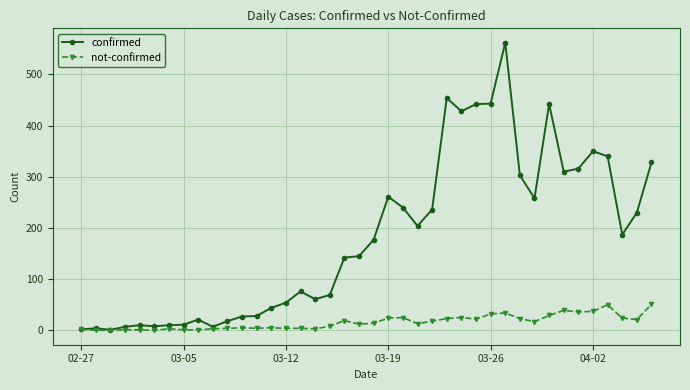

True or false: confirmed has more than 0 points higher than both neighbors.

True